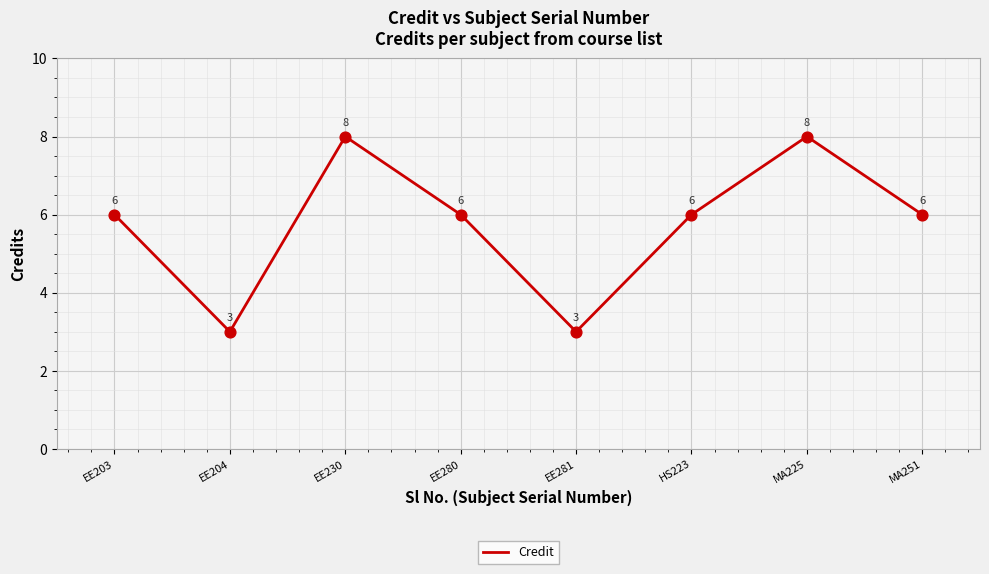

Which has a higher value, HS223 or MA225?

MA225